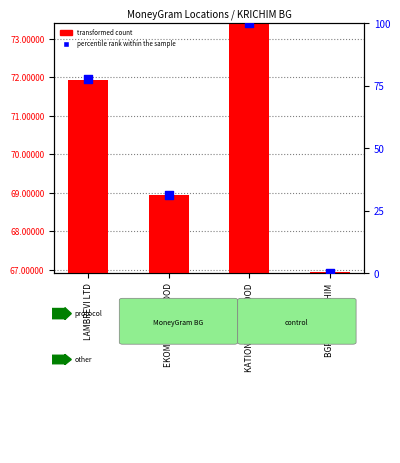

Which series has the widest spread of Y values?

transformed count